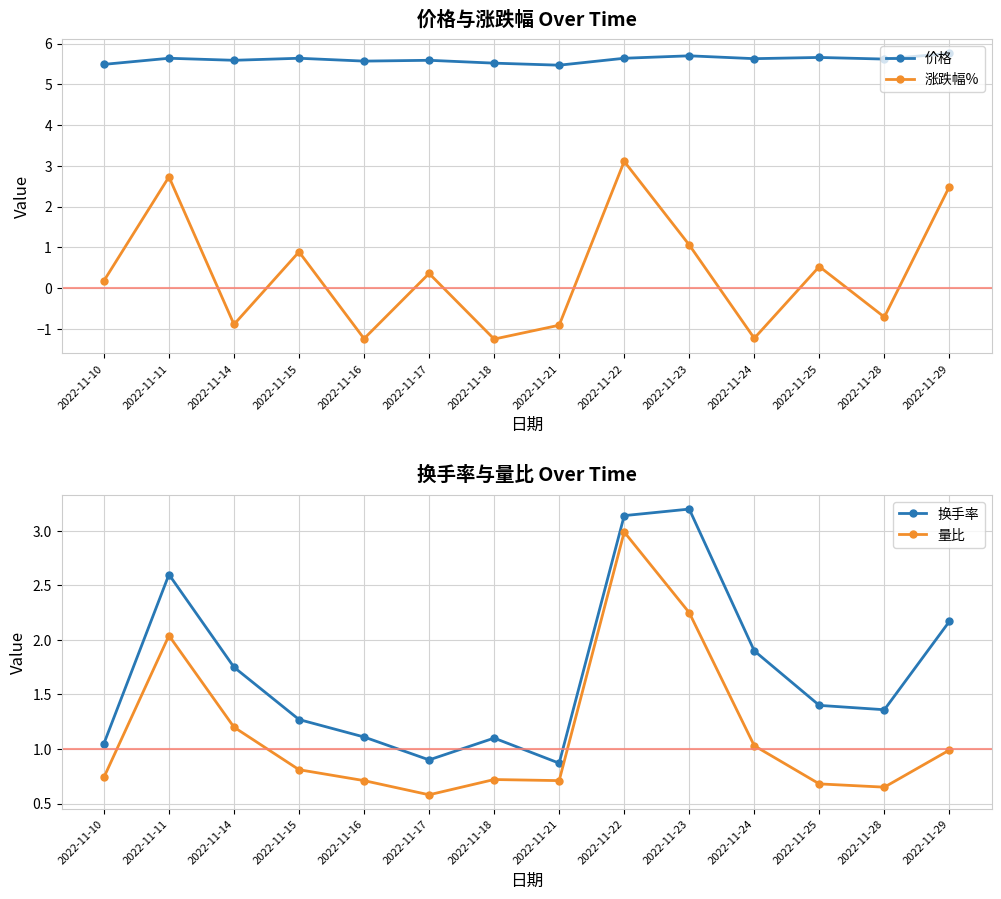

What is the maximum value for 涨跌幅%?

3.1